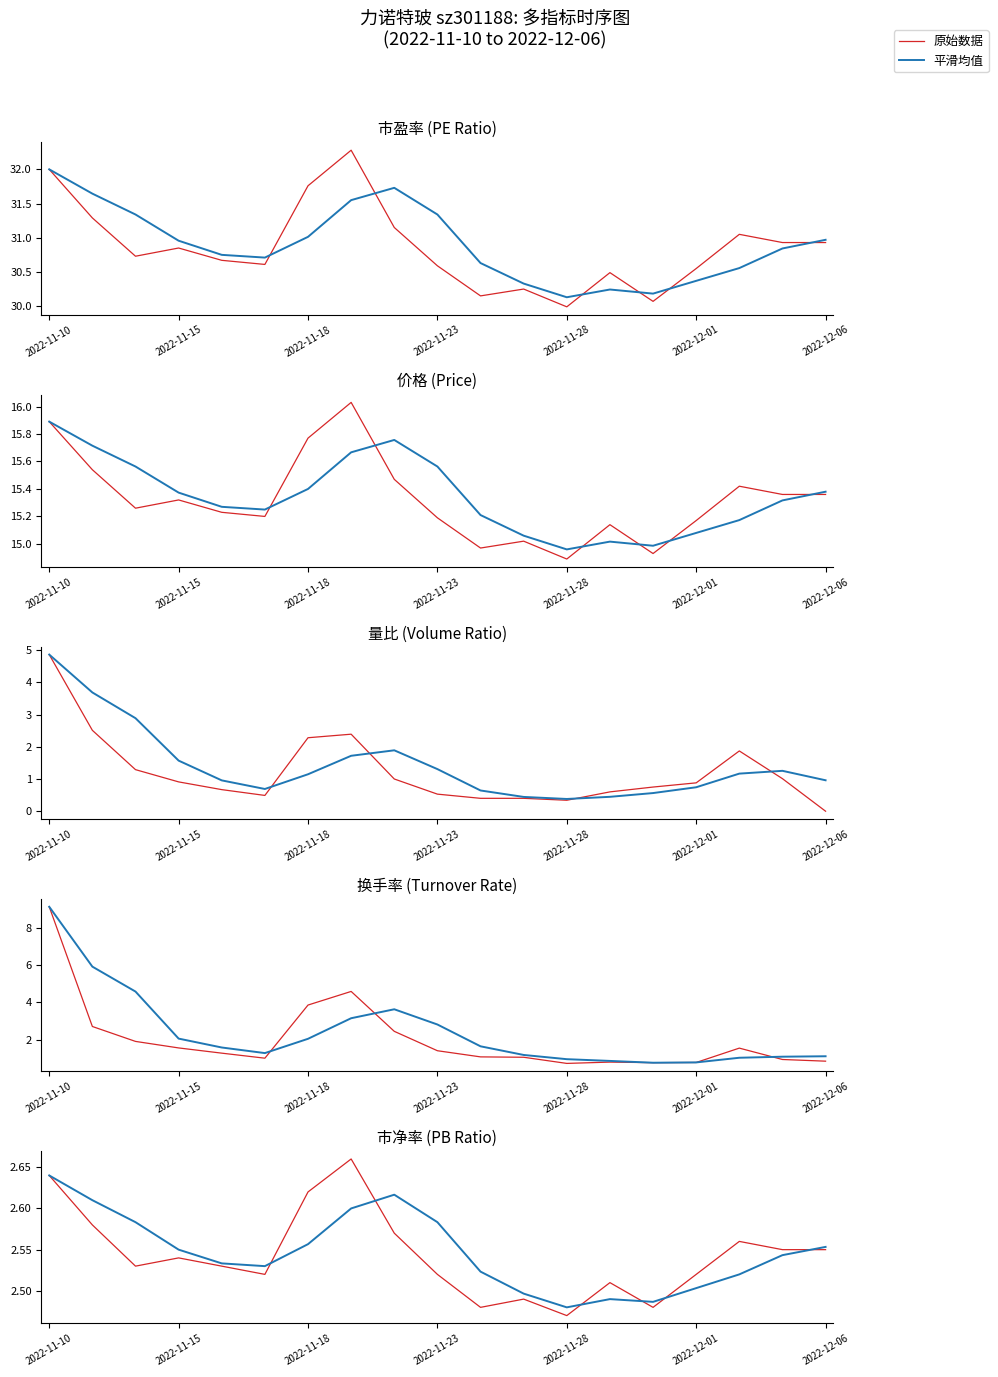

Is it true that 换手率 equals 2.5 at 2022-11-22?

True